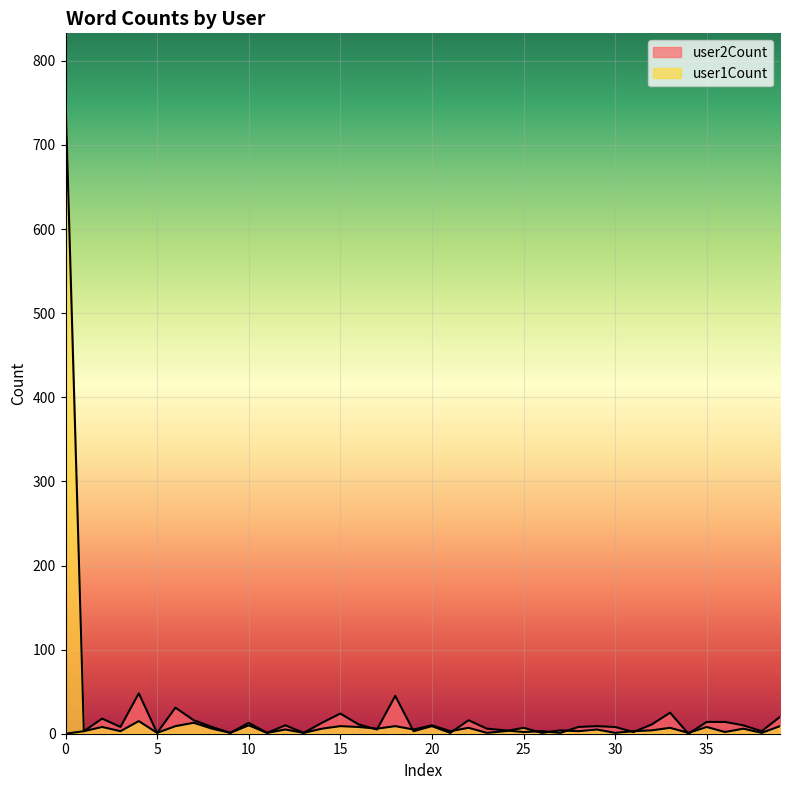

How many interior local valleys does the user2Count series have?

13